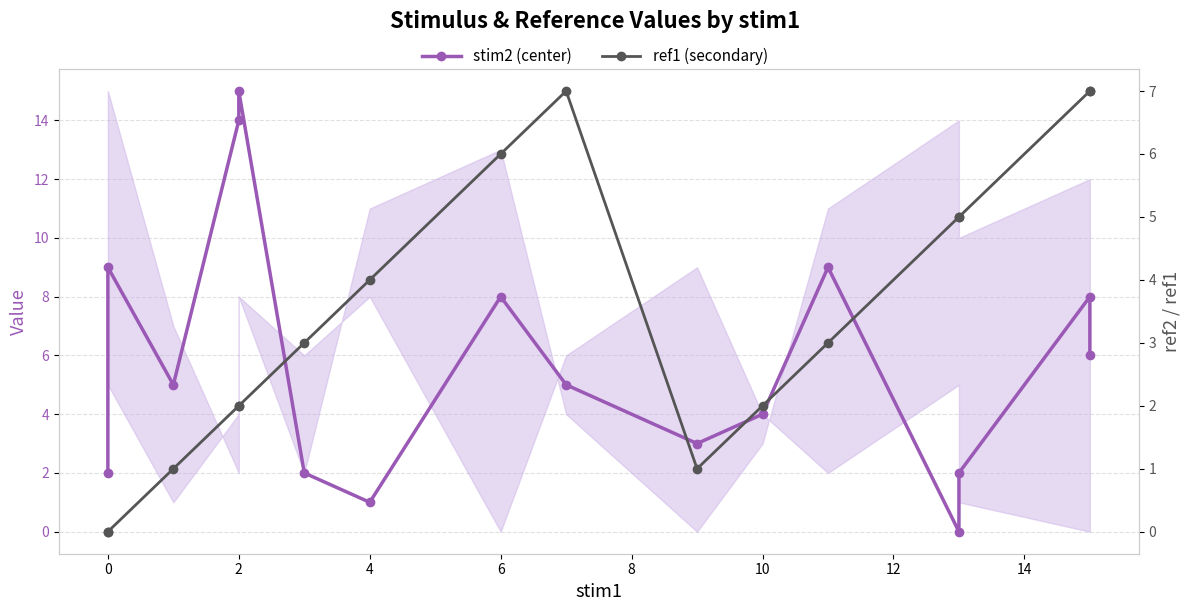

Which has a higher value, 6 or 13?

6